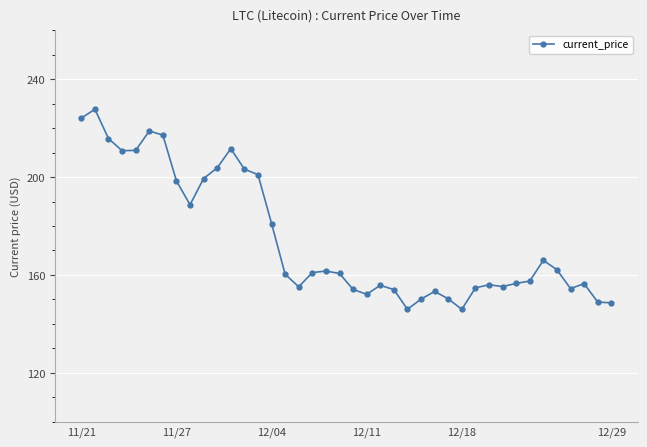

What is the sum of all values?

6988.5